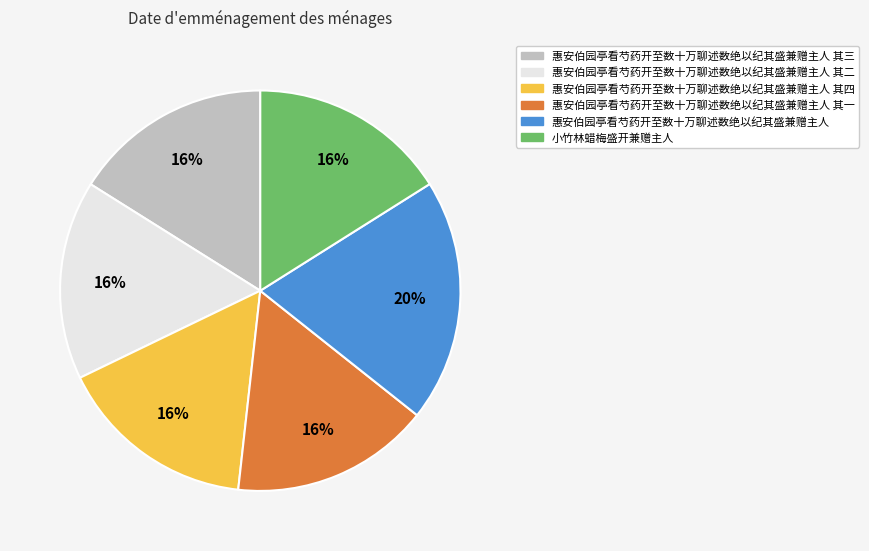

What percentage is the 小竹林蜡梅盛开兼赠主人 slice, to the nearest percent?

16%